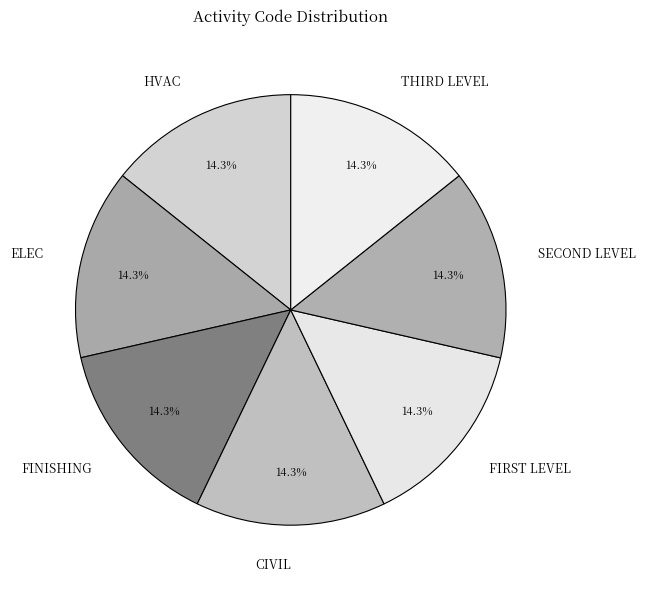

What is the ratio of the value at FINISHING to the value at HVAC?

1.0